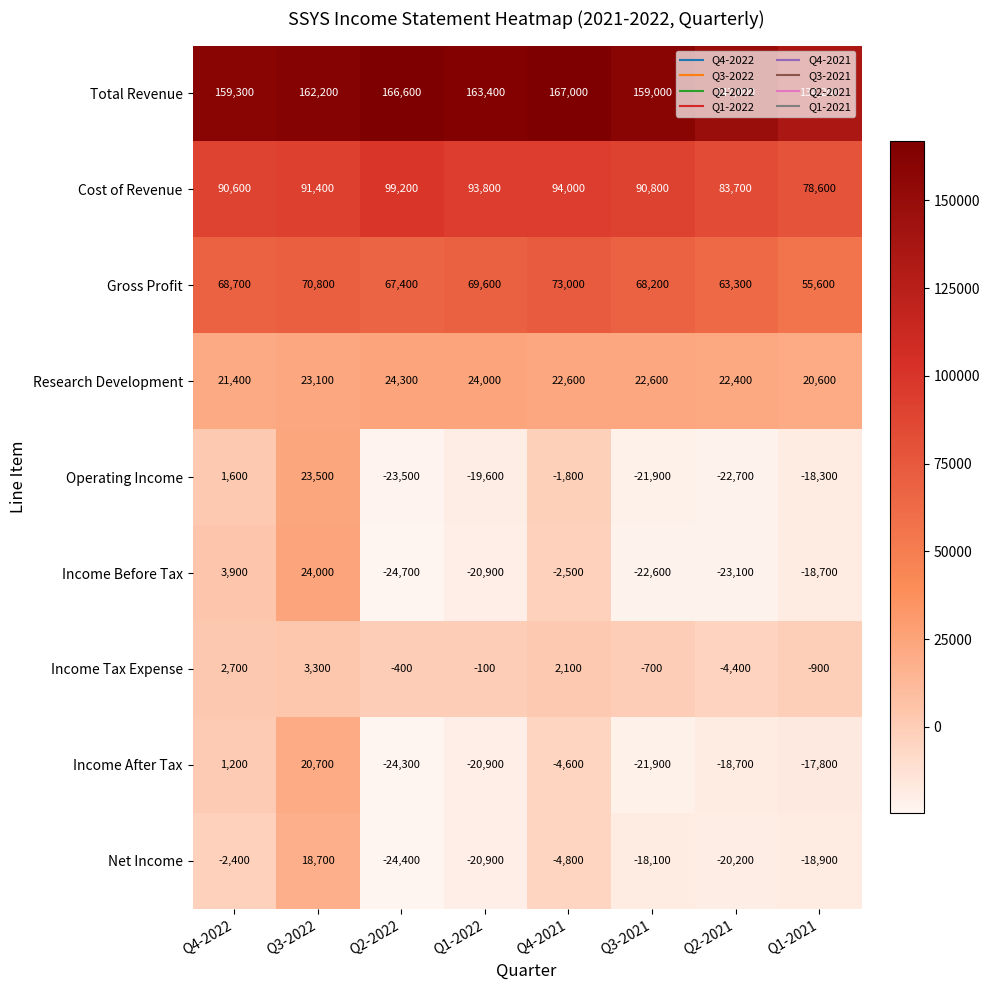

Which category has the lowest value in the Income Before Tax series?

Q2-2022